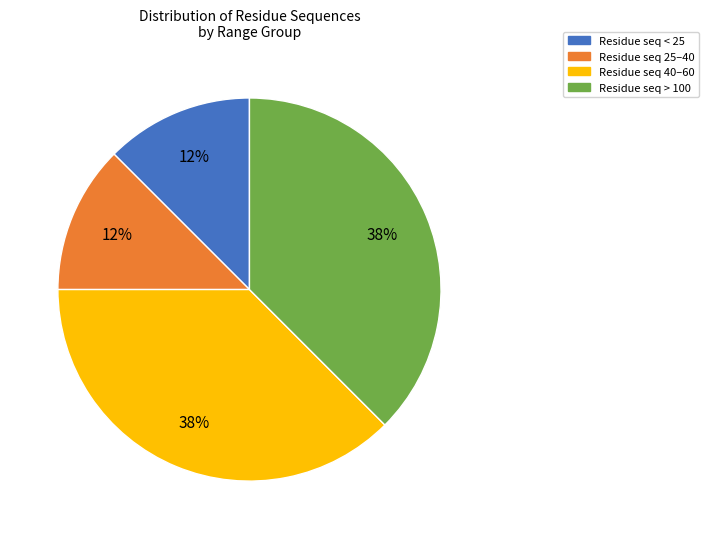

Is it true that Residue seq 25–40 is 12% of the pie?

True